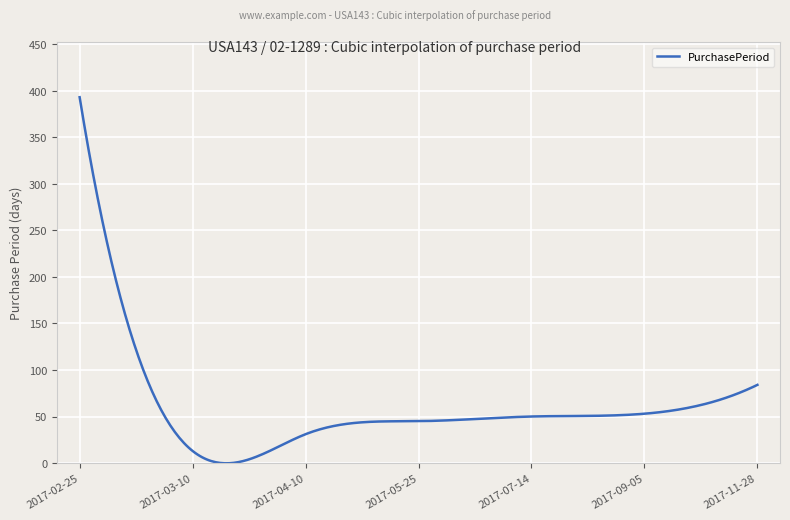

What is the difference between the maximum and minimum values?

393.3